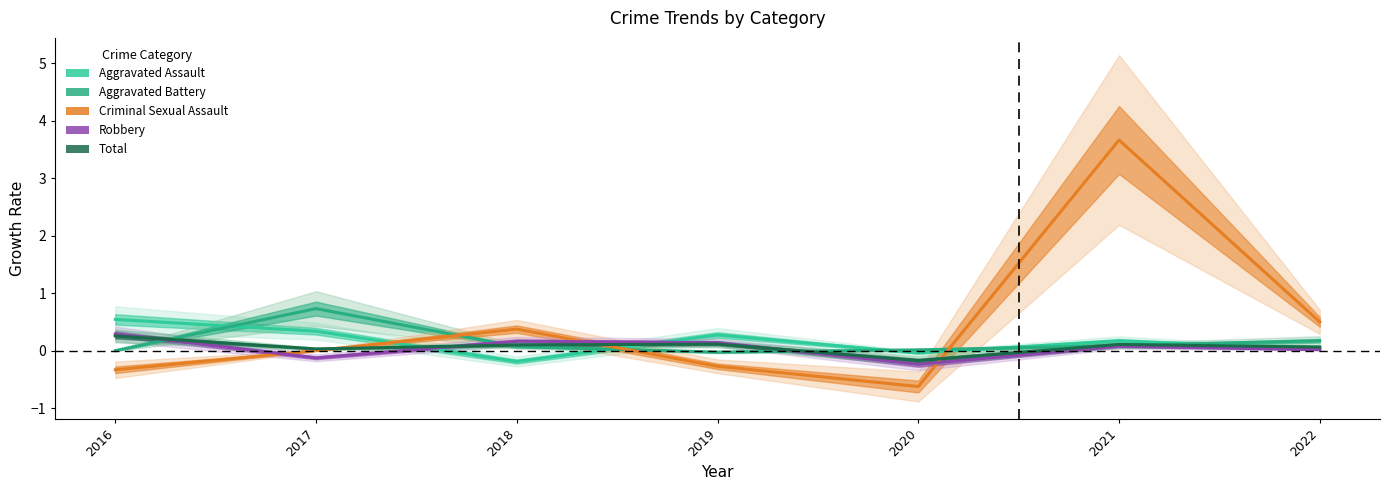

What value does the Criminal Sexual Assault series have at 2020?

-0.6